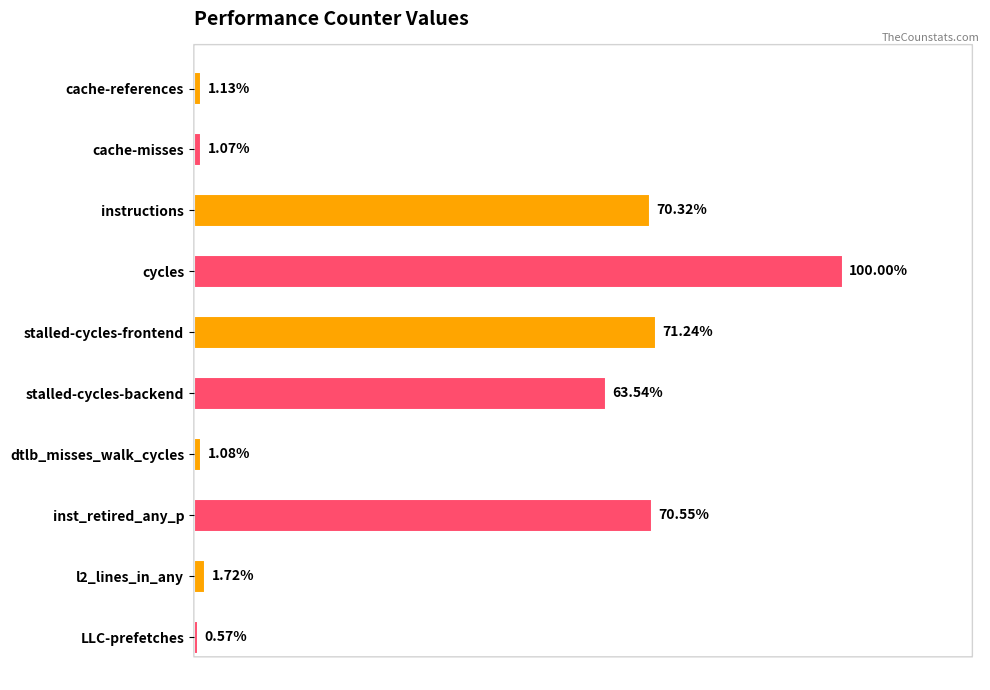

What is the label of the 6th bar from the top?

stalled-cycles-backend